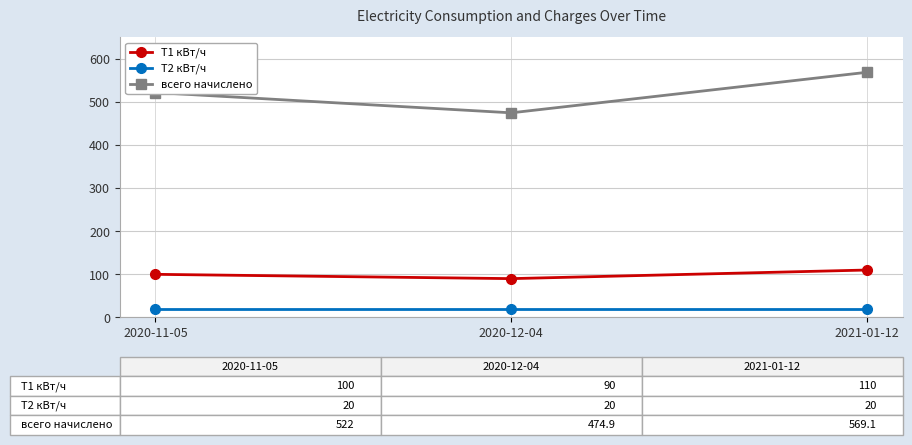

Reading left to right, extract all data points from this chart.

T1 кВт/ч: 100.0	90.0	110.0
T2 кВт/ч: 20.0	20.0	20.0
всего начислено: 522.0	474.9	569.1